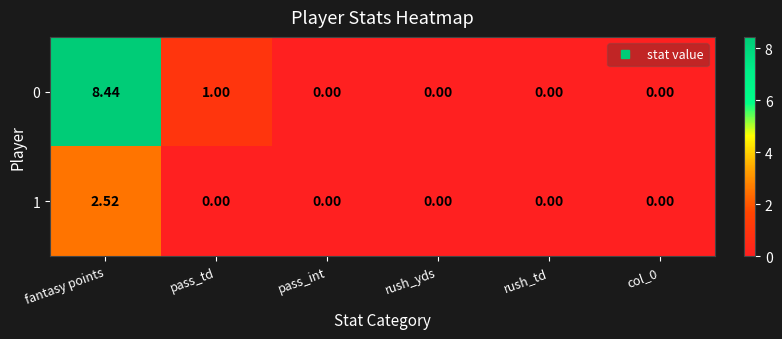

At which category does the chart reach its peak across all series?

fantasy points